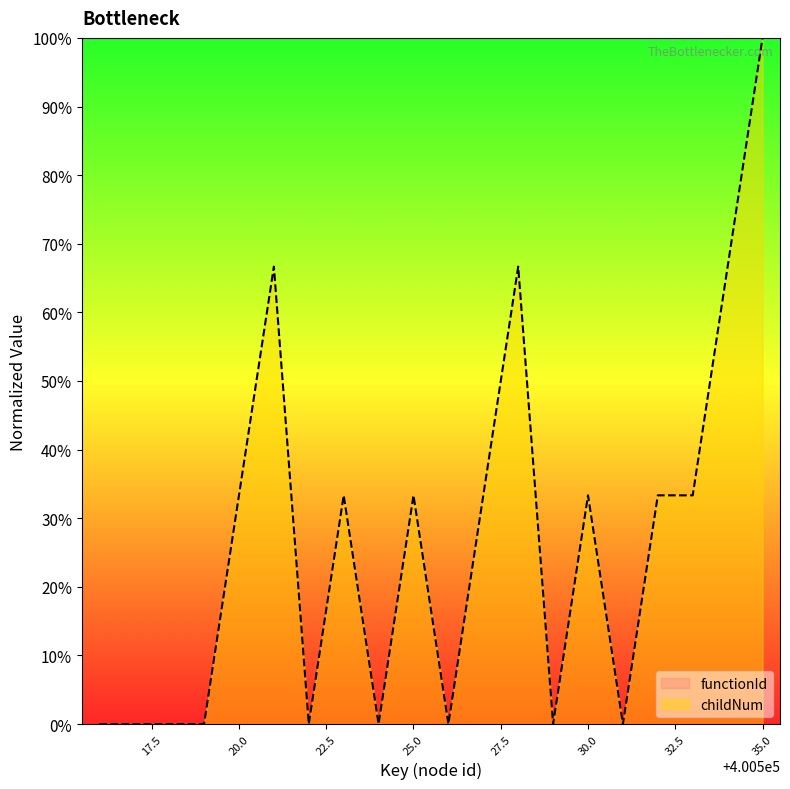

The value at 400526 is 0.0. True or false?

True